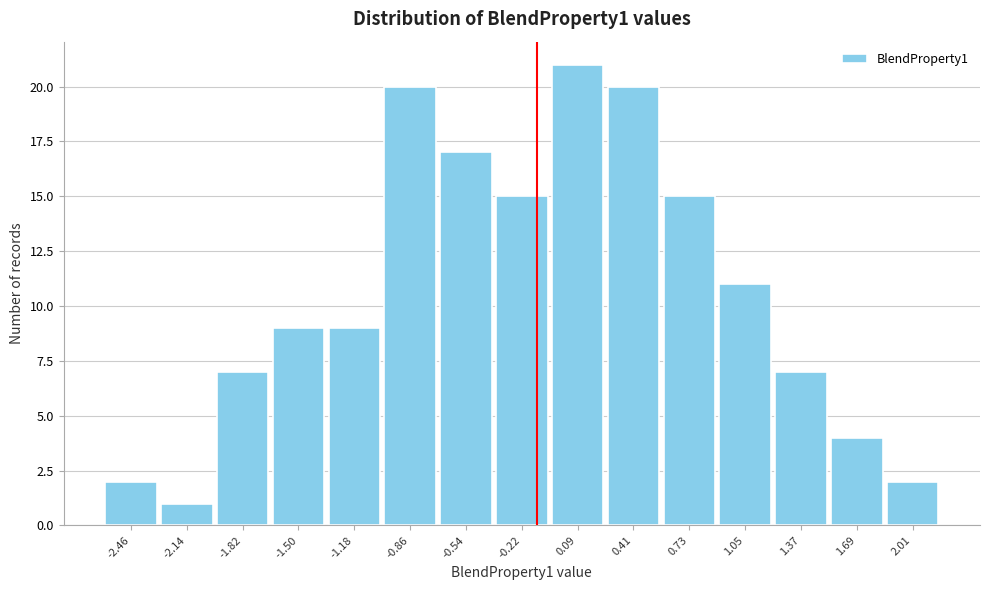

Reading right to left, transcribe all the data shown in this chart.

2	4	7	11	15	20	21	15	17	20	9	9	7	1	2